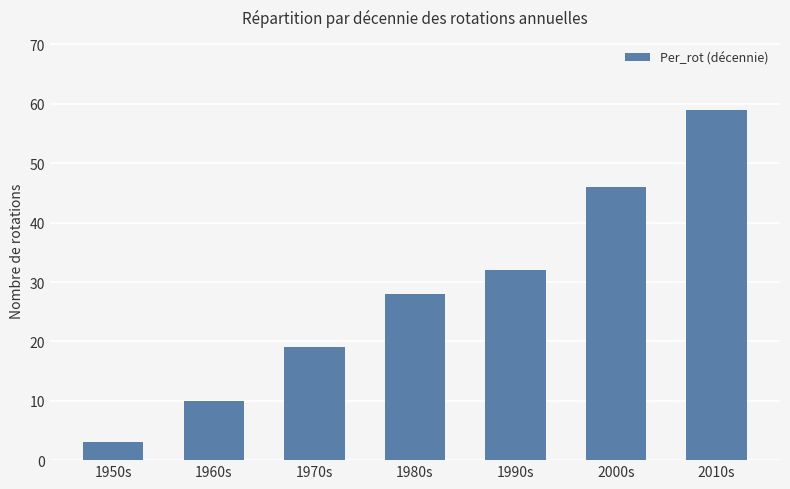

Count the values in the range 10 to 46.

5